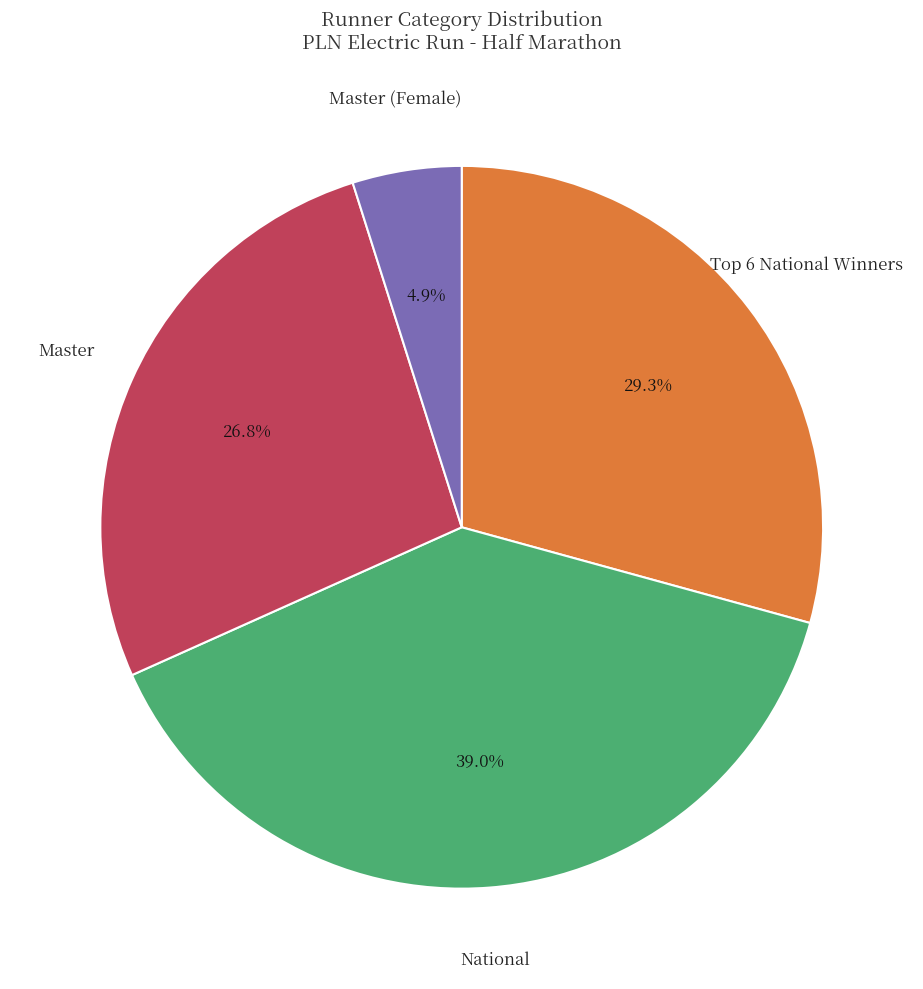

Is there any slice that represents more than half of the pie?

No